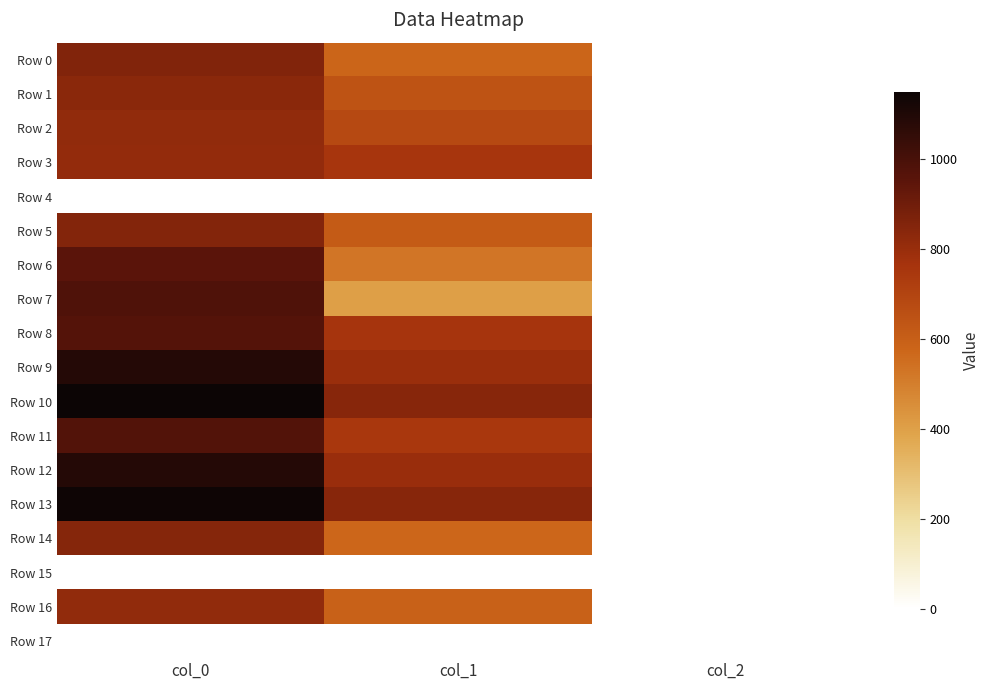

Which has a higher value, col_1 or col_0?

col_0